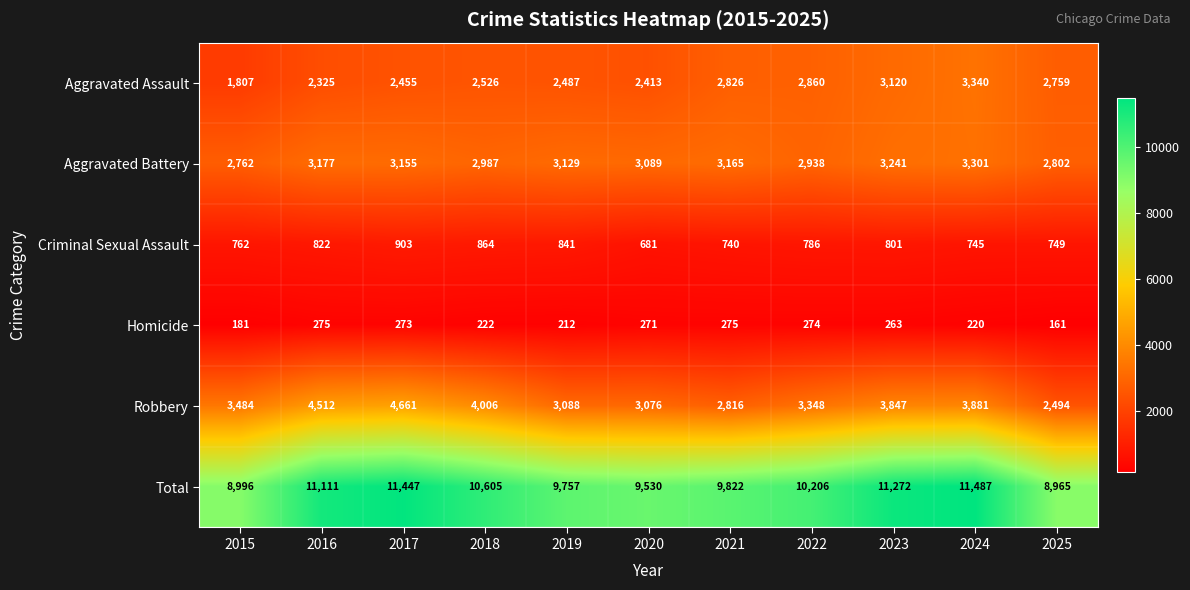

What is the spread (max minus min) of values at 2021?

9547